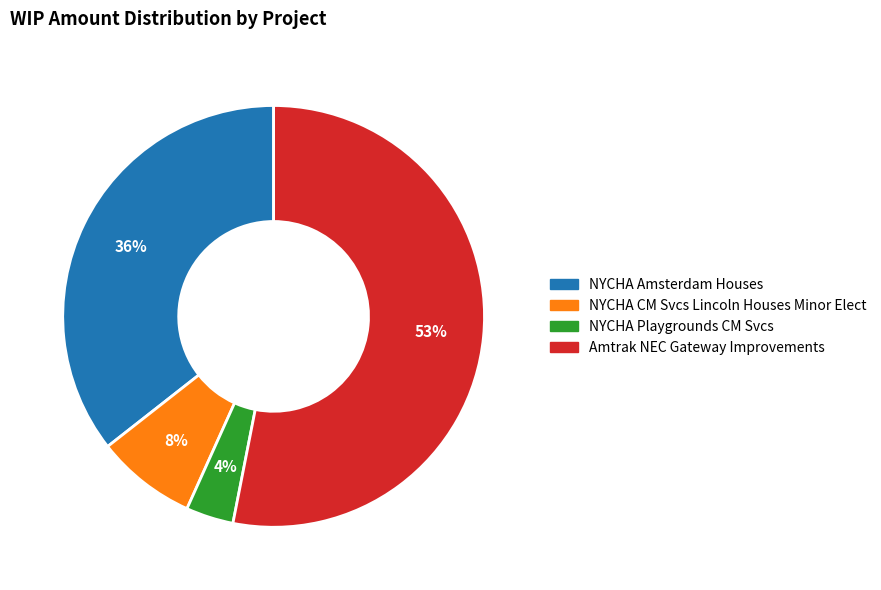

Do Amtrak NEC Gateway Improvements and NYCHA Amsterdam Houses together represent more than half of the pie?

Yes